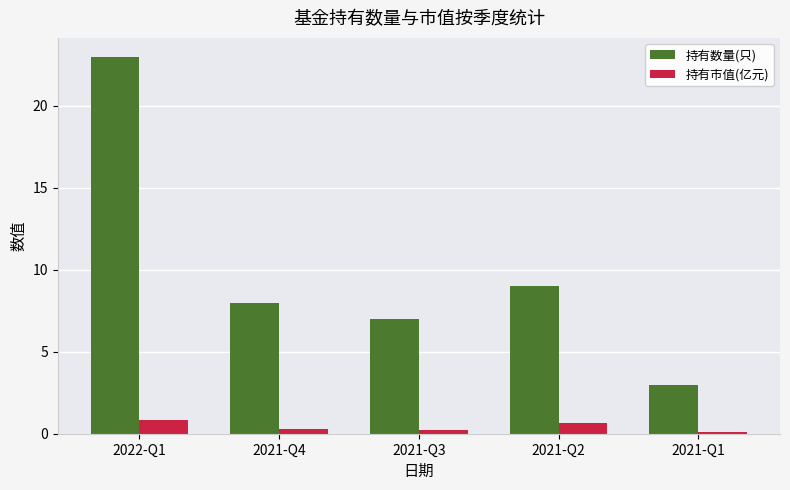

Which series has the widest spread of values?

持有数量(只)